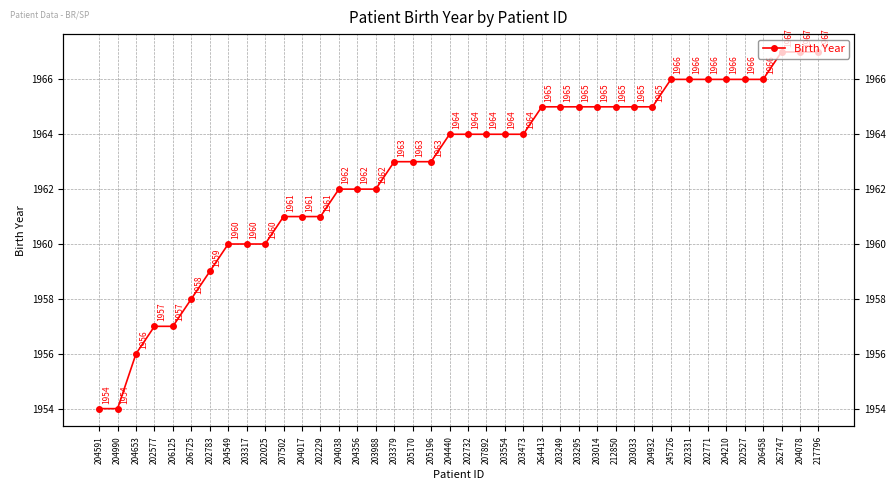

What is the difference between the maximum and minimum values?

13